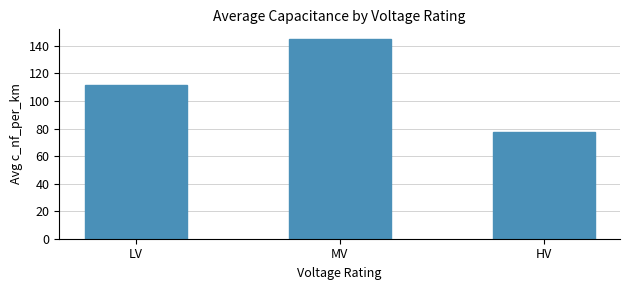

Reading left to right, extract all data points from this chart.

111.8	144.8	77.3